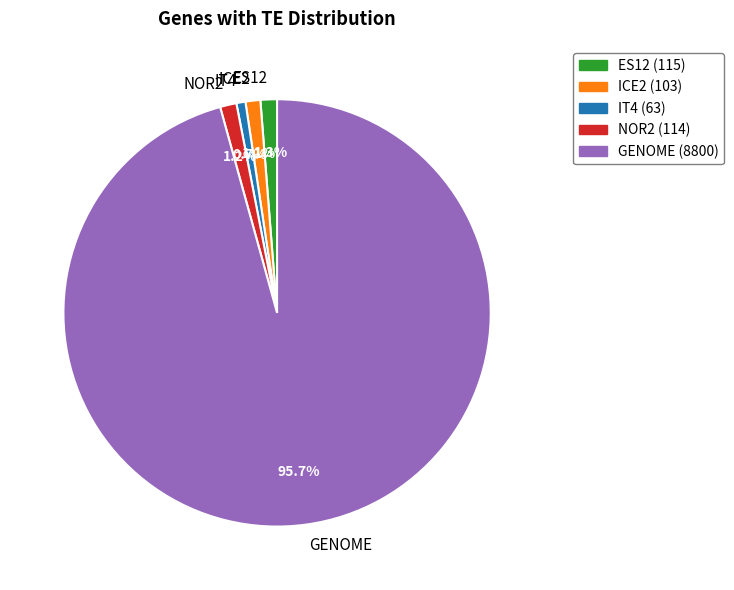

What percentage do GENOME and ICE2 together represent?

96.8%